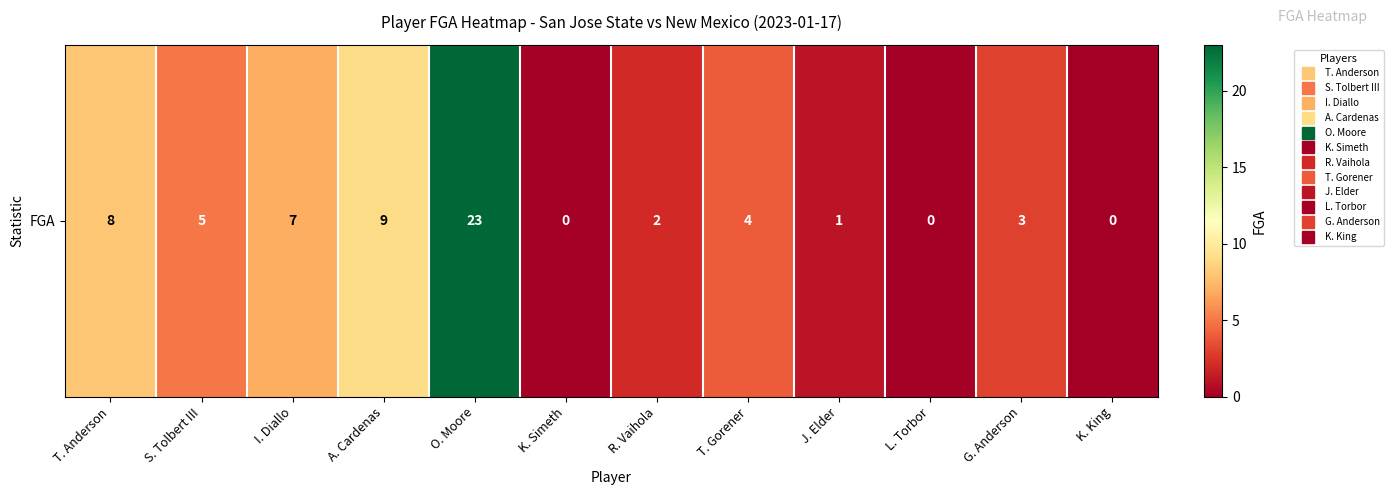

Reading right to left, transcribe all the data shown in this chart.

0	3	0	1	4	2	0	23	9	7	5	8